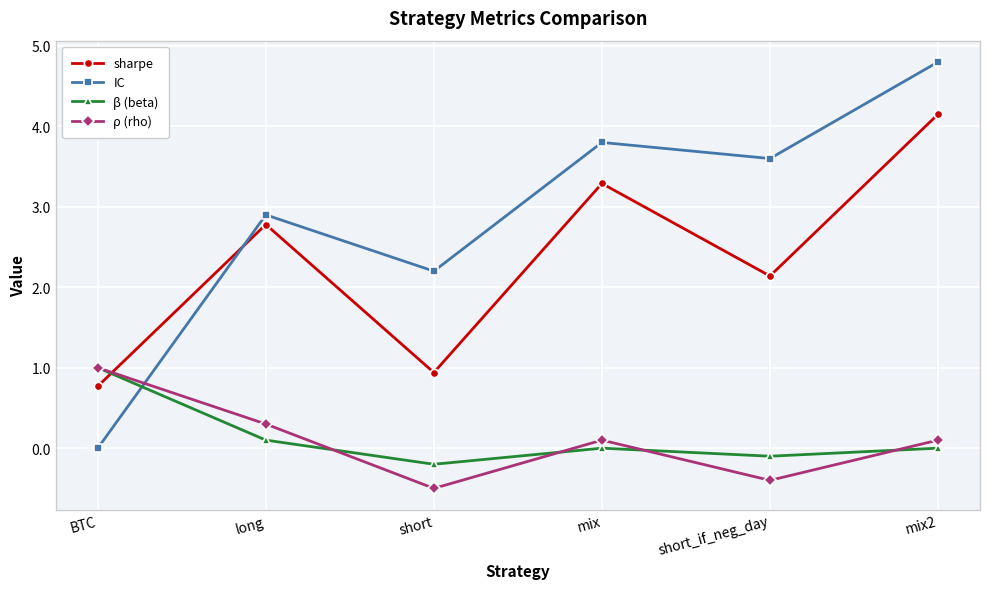

Does the chart display data point markers on the line(s)?

Yes